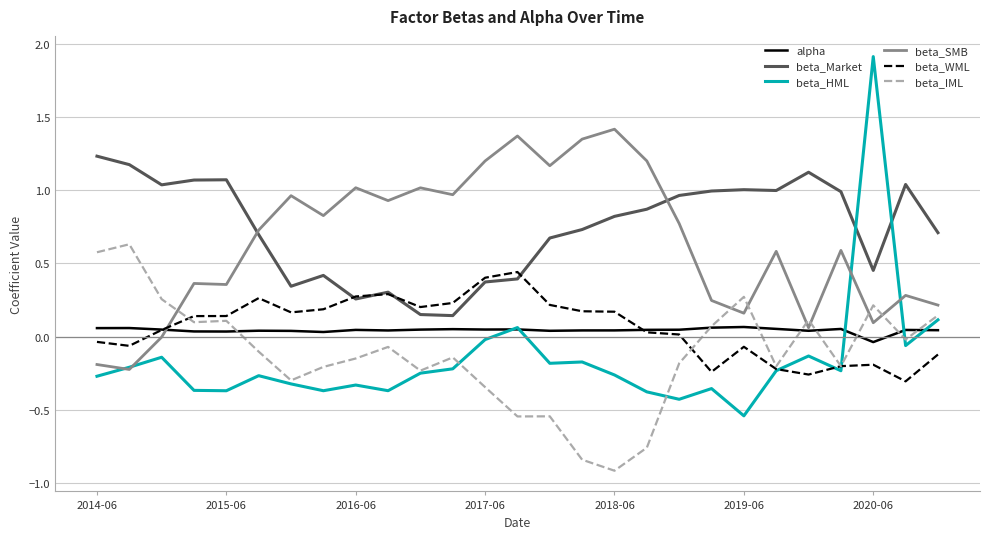

How many lines are shown in the chart?

6